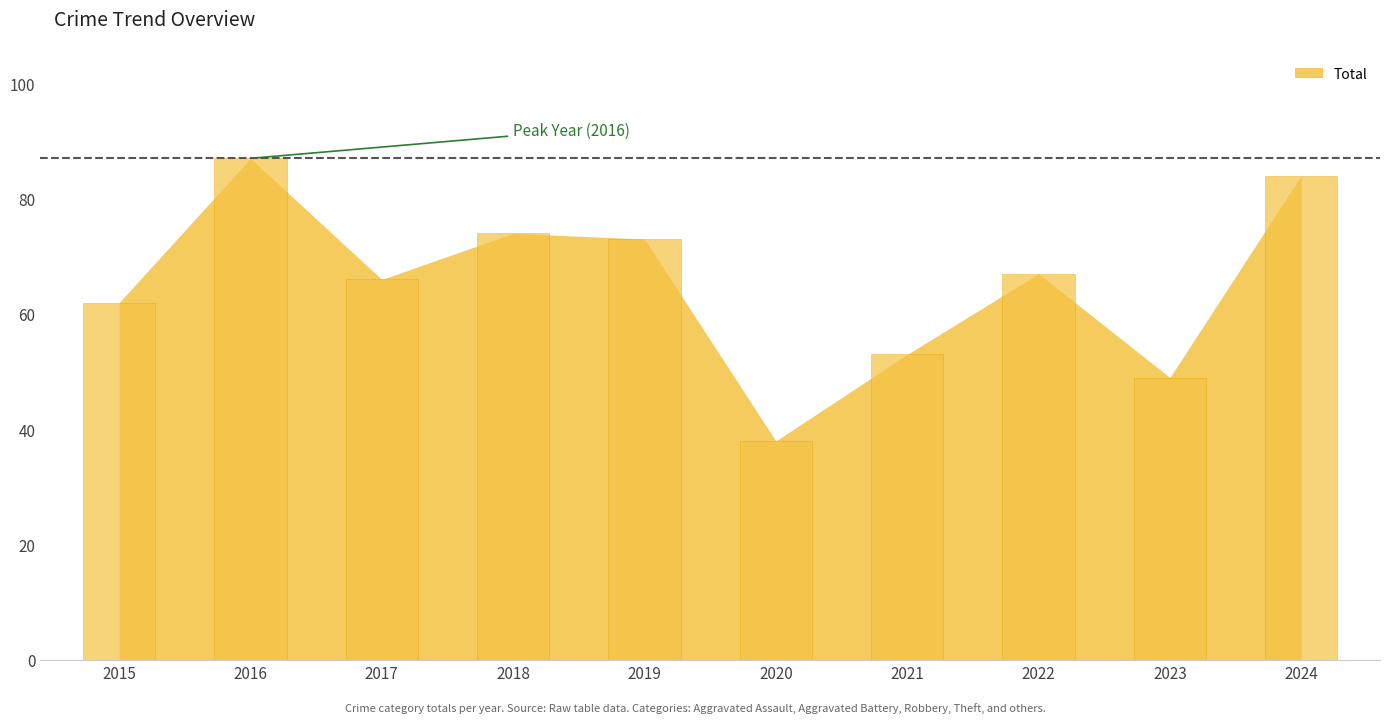

Does the chart contain stacked bars?

No